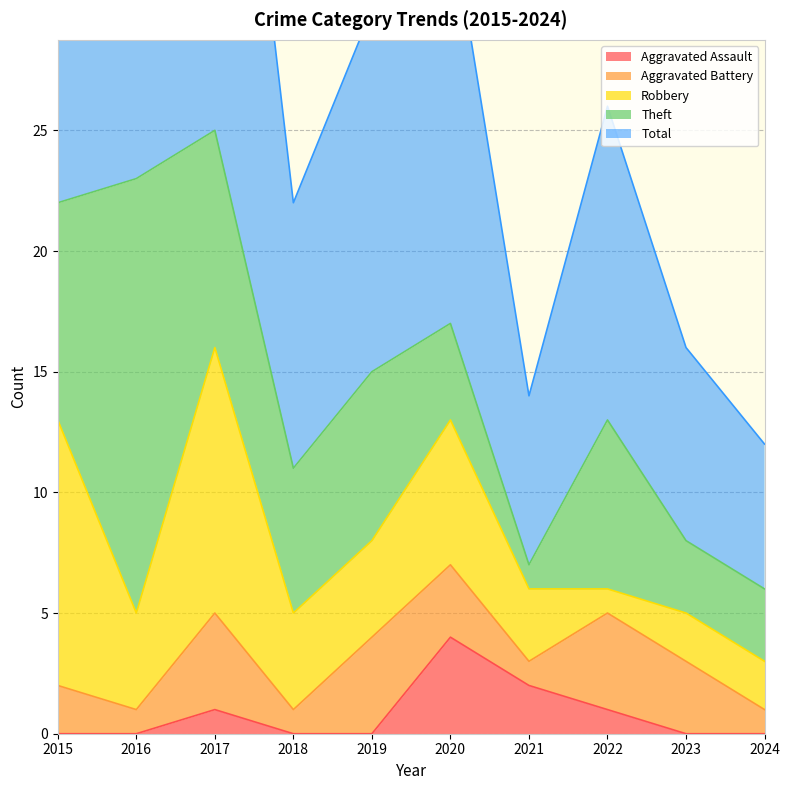

What value does the Theft series have at 2019?

7